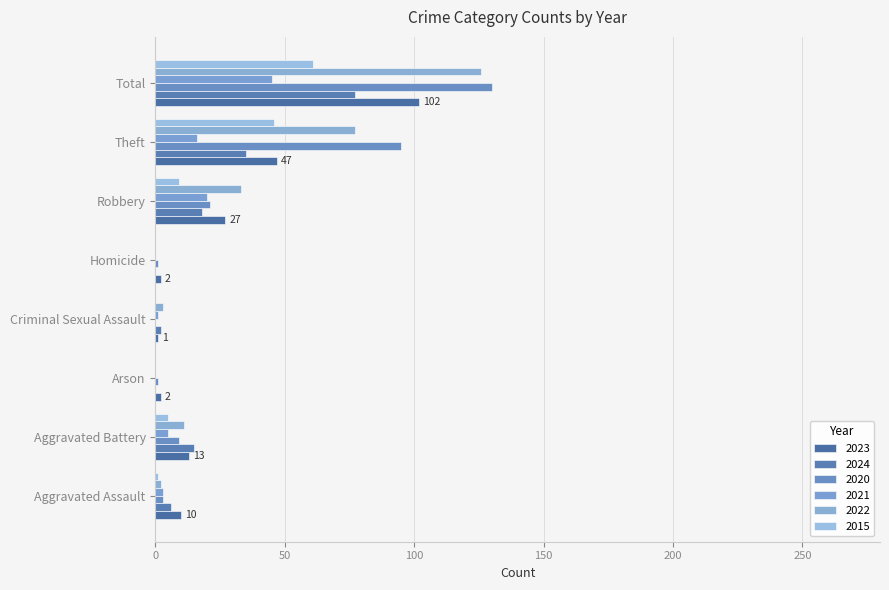

Count the number of categories in the chart.

8